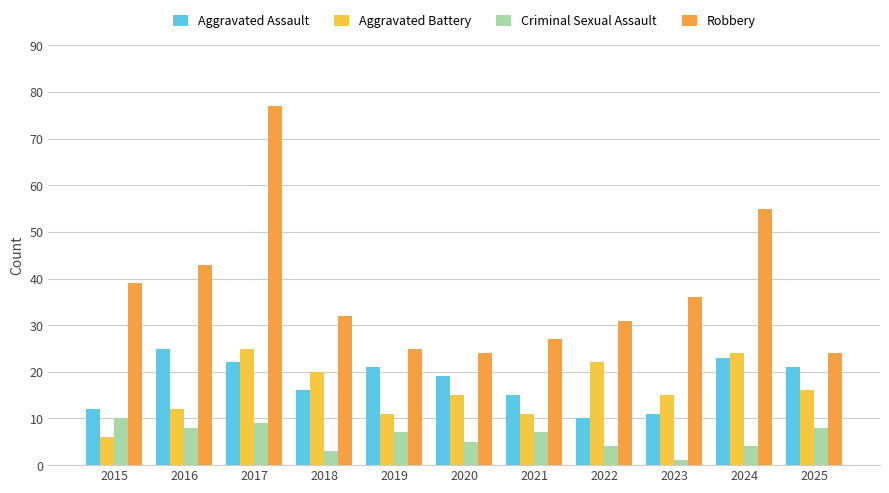

What are all the series names shown in the legend?

Aggravated Assault, Aggravated Battery, Criminal Sexual Assault, Robbery